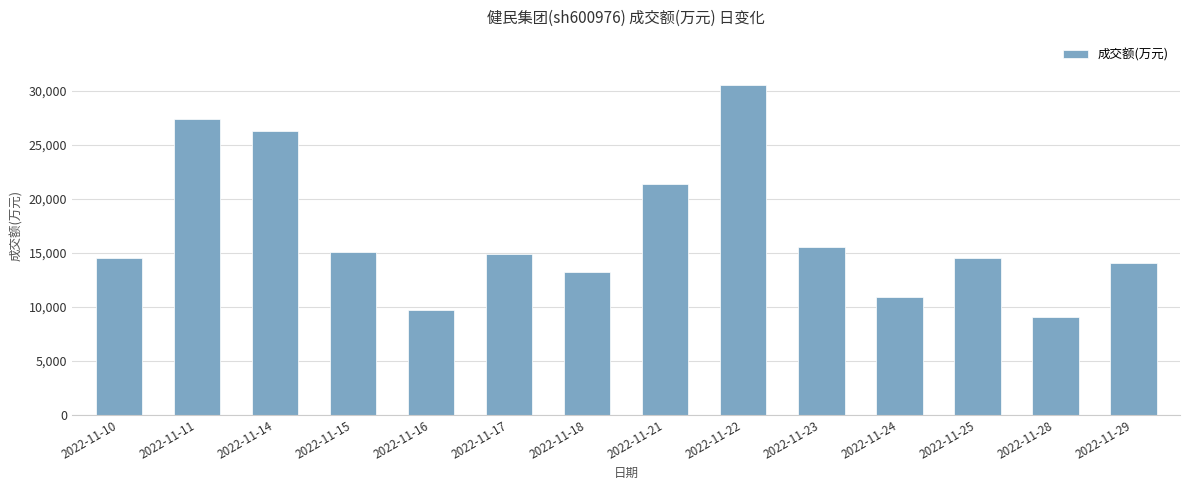

What is the approximate value at 2022-11-11, to the nearest 100?

27400